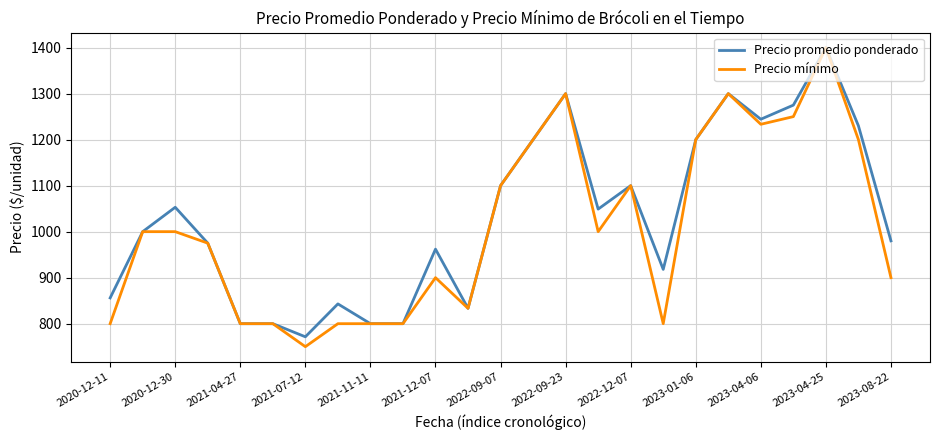

What is the highest value of the Precio mínimo series?

1400.0